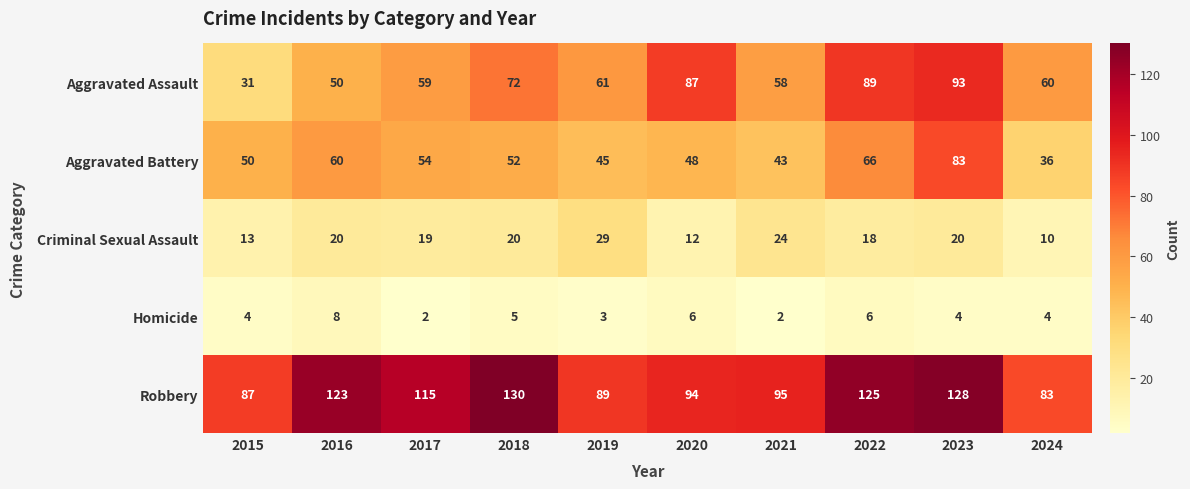

What is the average value of the Homicide series?

4